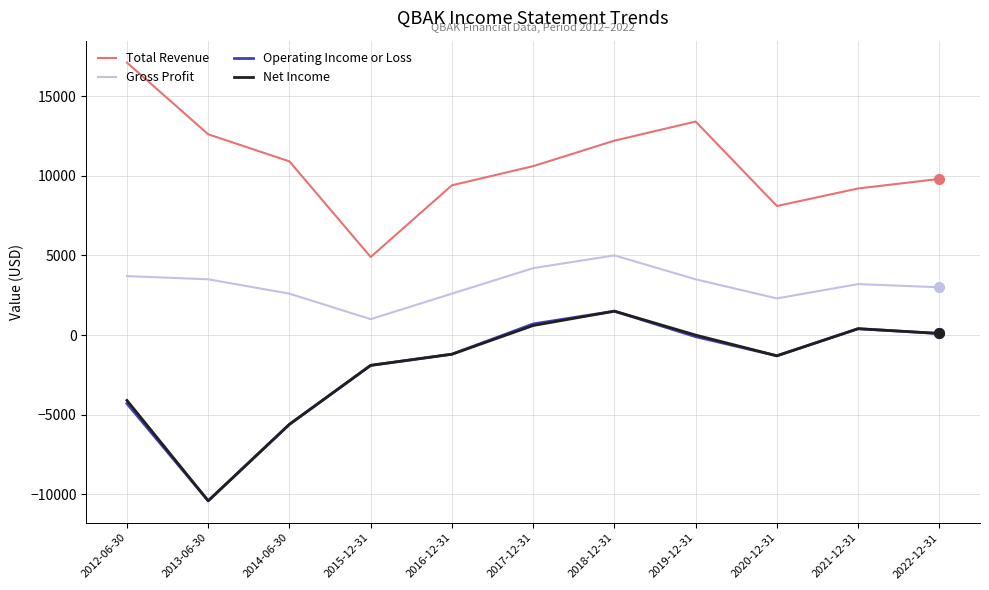

True or false: Total Revenue and Operating Income or Loss intersect in this chart.

False